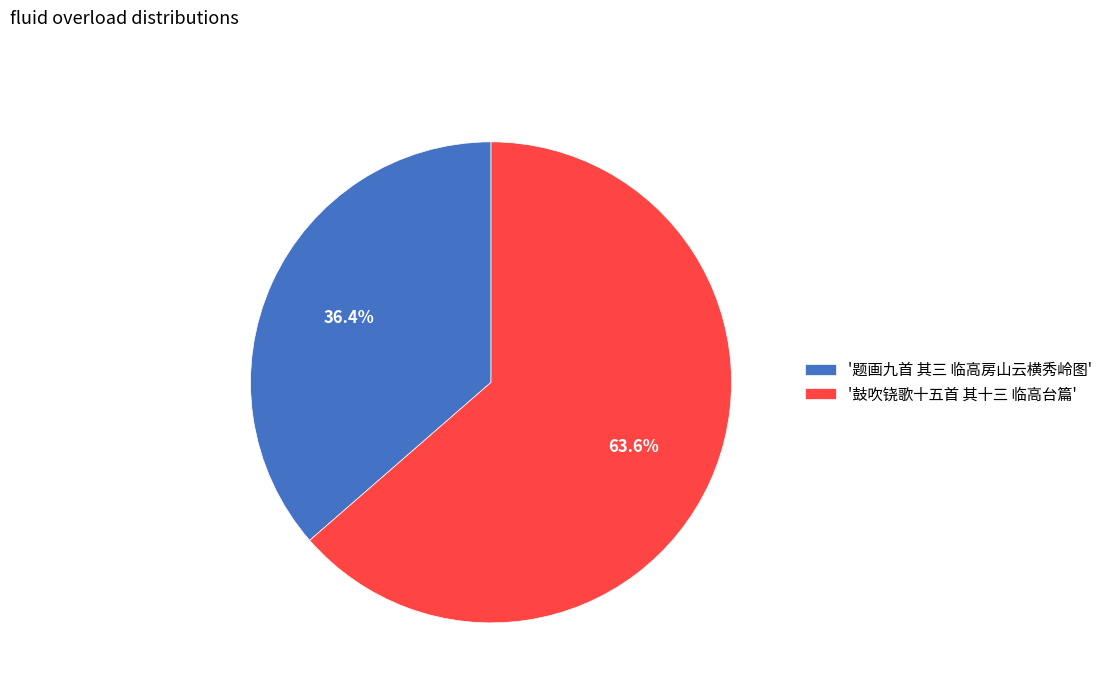

To the nearest percent, what is the average slice percentage?

50%